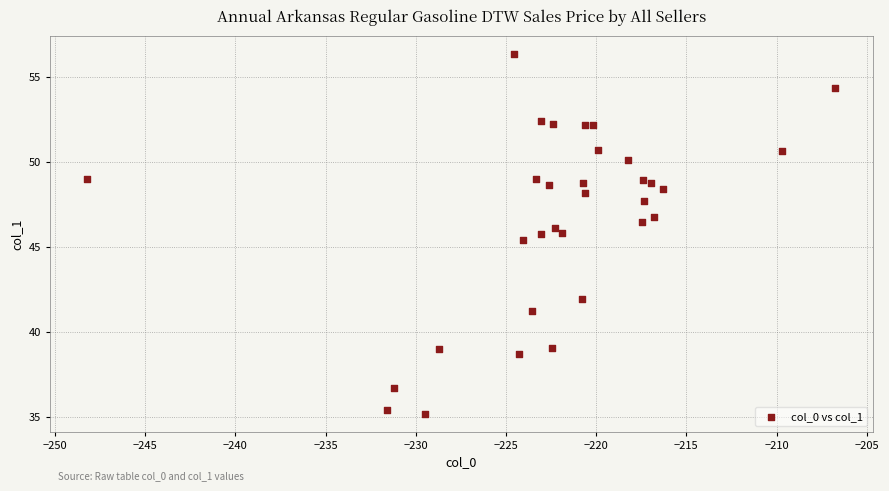

What Y value in the scatter plot is closest to 45?

45.4